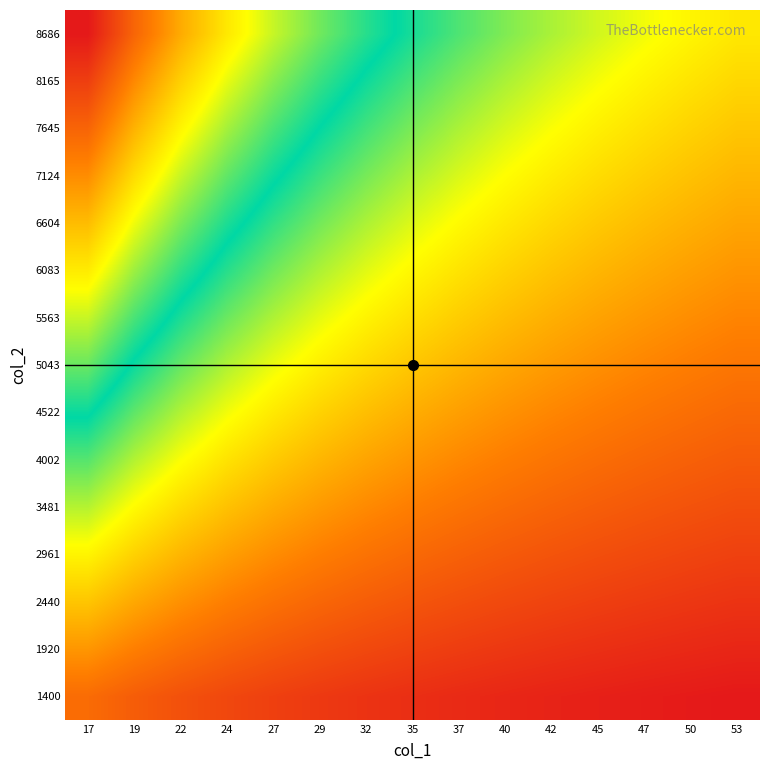

Reading left to right, transcribe all the data shown in this chart.

1400: 17=0.1	19=0.1	22=0.1	24=0.1	27=0.1	29=0.1	32=0.0	35=0.0	37=0.0	40=0.0	42=0.0	45=0.0	47=0.0	50=0.0	53=0.0
1920: 17=0.2	19=0.2	22=0.1	24=0.1	27=0.1	29=0.1	32=0.1	35=0.1	37=0.1	40=0.1	42=0.0	45=0.0	47=0.0	50=0.0	53=0.0
2440: 17=0.3	19=0.2	22=0.2	24=0.2	27=0.1	29=0.1	32=0.1	35=0.1	37=0.1	40=0.1	42=0.1	45=0.1	47=0.1	50=0.0	53=0.0
2961: 17=0.3	19=0.3	22=0.2	24=0.2	27=0.2	29=0.2	32=0.1	35=0.1	37=0.1	40=0.1	42=0.1	45=0.1	47=0.1	50=0.1	53=0.1
3481: 17=0.4	19=0.3	22=0.3	24=0.3	27=0.2	29=0.2	32=0.2	35=0.2	37=0.1	40=0.1	42=0.1	45=0.1	47=0.1	50=0.1	53=0.1
4002: 17=0.4	19=0.4	22=0.3	24=0.3	27=0.3	29=0.2	32=0.2	35=0.2	37=0.2	40=0.2	42=0.1	45=0.1	47=0.1	50=0.1	53=0.1
4522: 17=0.5	19=0.4	22=0.4	24=0.3	27=0.3	29=0.3	32=0.3	35=0.2	37=0.2	40=0.2	42=0.2	45=0.2	47=0.2	50=0.1	53=0.1
5043: 17=0.6	19=0.5	22=0.4	24=0.4	27=0.3	29=0.3	32=0.3	35=0.3	37=0.2	40=0.2	42=0.2	45=0.2	47=0.2	50=0.2	53=0.2
5563: 17=0.6	19=0.5	22=0.5	24=0.4	27=0.4	29=0.4	32=0.3	35=0.3	37=0.3	40=0.2	42=0.2	45=0.2	47=0.2	50=0.2	53=0.2
6083: 17=0.7	19=0.6	22=0.5	24=0.5	27=0.4	29=0.4	32=0.4	35=0.3	37=0.3	40=0.3	42=0.3	45=0.2	47=0.2	50=0.2	53=0.2
6604: 17=0.8	19=0.7	22=0.6	24=0.5	27=0.5	29=0.4	32=0.4	35=0.4	37=0.3	40=0.3	42=0.3	45=0.3	47=0.2	50=0.2	53=0.2
7124: 17=0.8	19=0.7	22=0.6	24=0.6	27=0.5	29=0.5	32=0.4	35=0.4	37=0.4	40=0.3	42=0.3	45=0.3	47=0.3	50=0.3	53=0.2
7645: 17=0.9	19=0.8	22=0.7	24=0.6	27=0.5	29=0.5	32=0.5	35=0.4	37=0.4	40=0.4	42=0.3	45=0.3	47=0.3	50=0.3	53=0.3
8165: 17=0.9	19=0.8	22=0.7	24=0.7	27=0.6	29=0.5	32=0.5	35=0.5	37=0.4	40=0.4	42=0.4	45=0.3	47=0.3	50=0.3	53=0.3
8686: 17=1.0	19=0.9	22=0.8	24=0.7	27=0.6	29=0.6	32=0.5	35=0.5	37=0.4	40=0.4	42=0.4	45=0.4	47=0.3	50=0.3	53=0.3